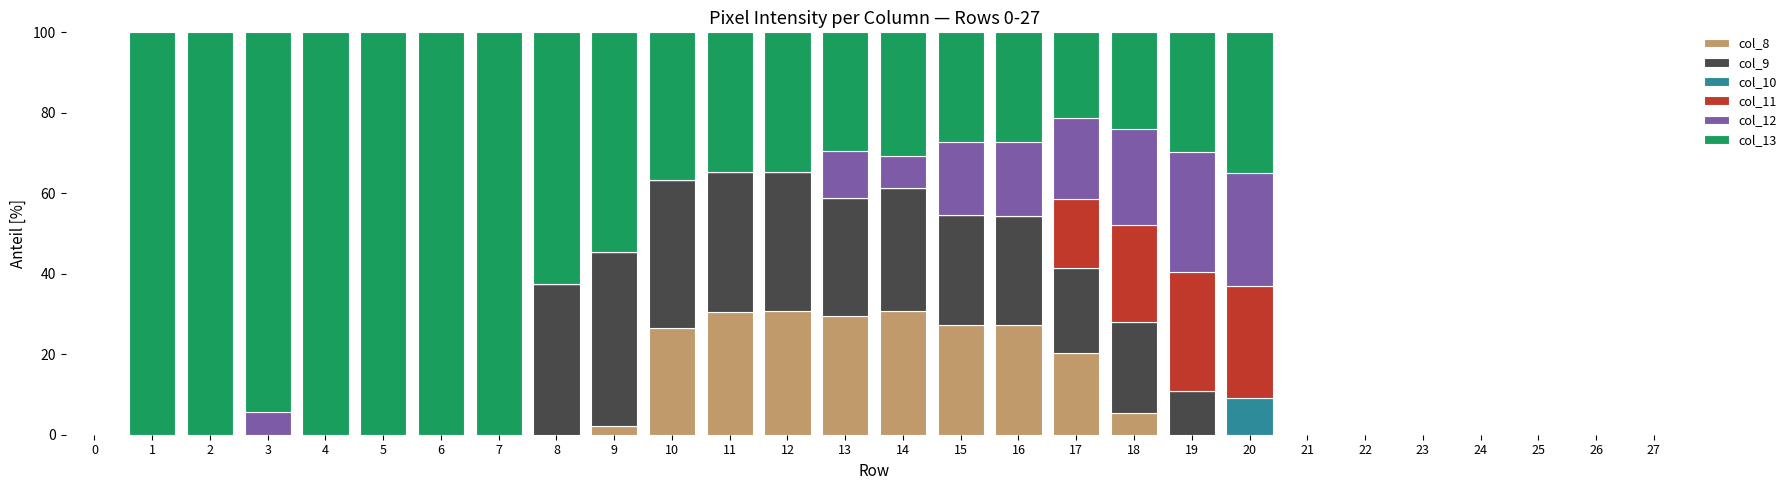

True or false: col_8 has a value of -11.5 at 6.

False